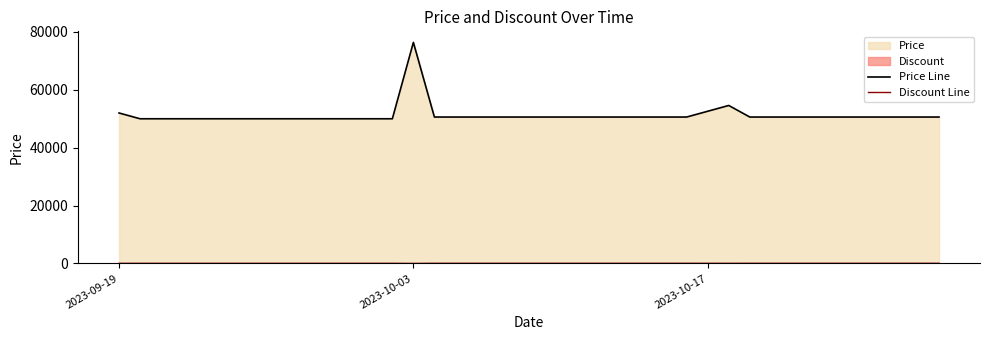

In Price Line, how many points are higher than both neighbors (excluding endpoints)?

2